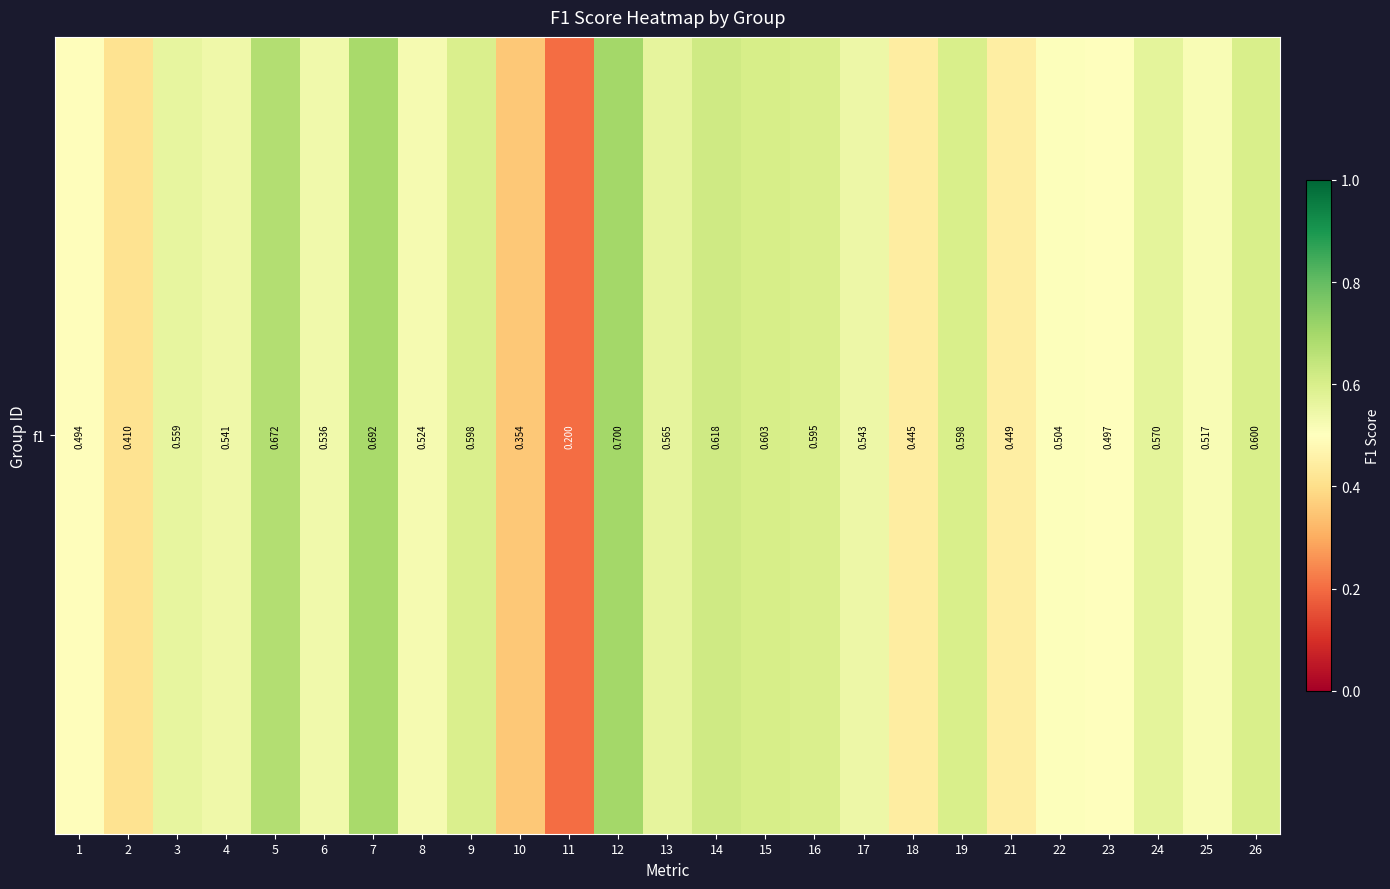

Reading left to right, transcribe all the data shown in this chart.

1=0.5	2=0.4	3=0.6	4=0.5	5=0.7	6=0.5	7=0.7	8=0.5	9=0.6	10=0.4	11=0.2	12=0.7	13=0.6	14=0.6	15=0.6	16=0.6	17=0.5	18=0.4	19=0.6	21=0.4	22=0.5	23=0.5	24=0.6	25=0.5	26=0.6